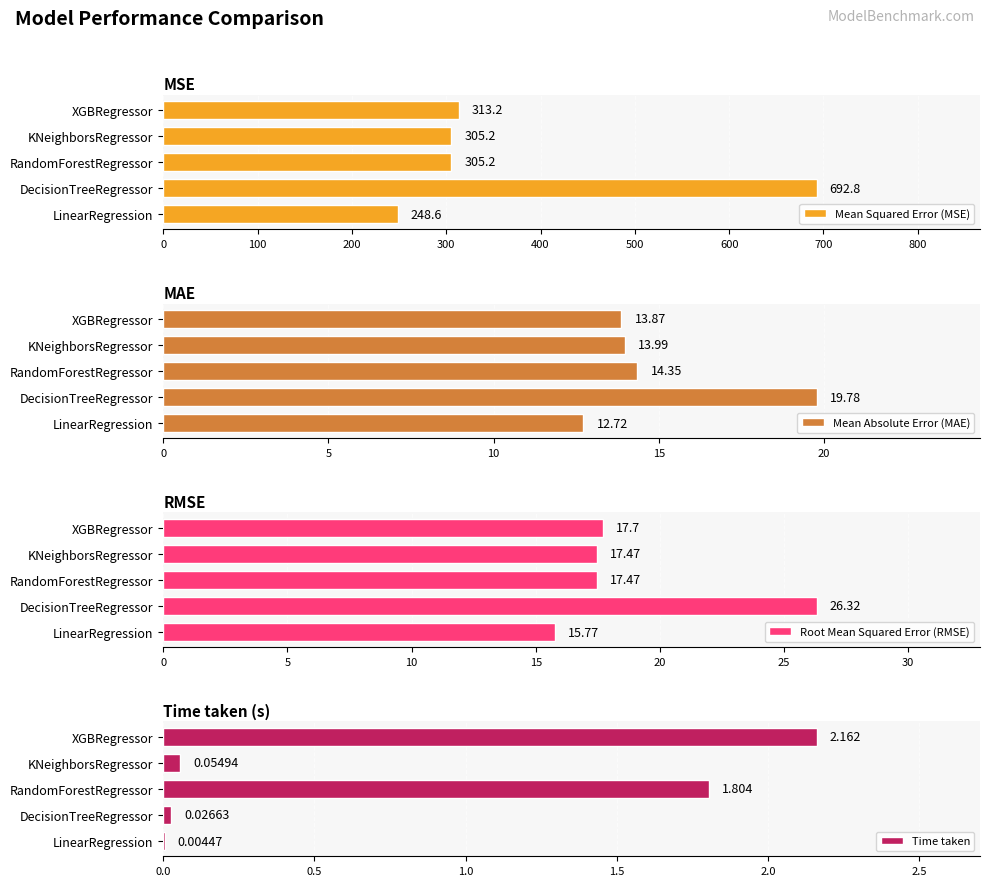

The value of Root Mean Squared Error (RMSE) at LinearRegression is 25.4. True or false?

False